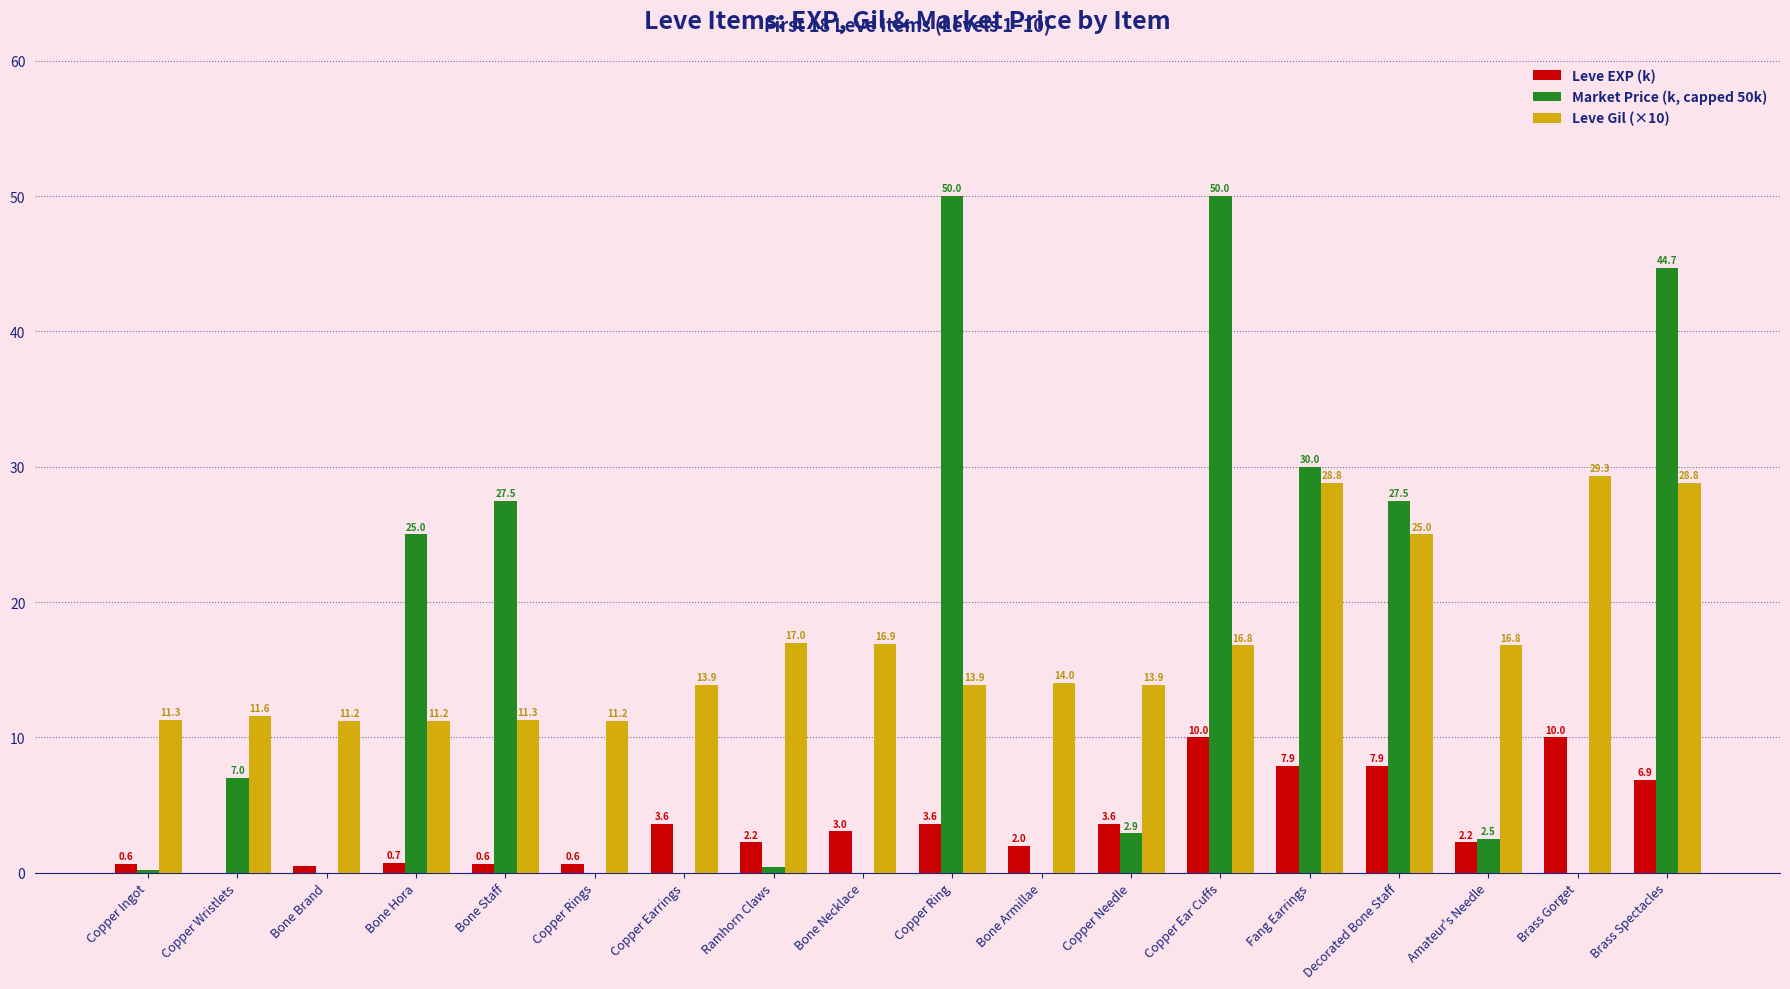

Which series changed the most between Ramhorn Claws and Fang Earrings?

Market Price (k, capped 50k)